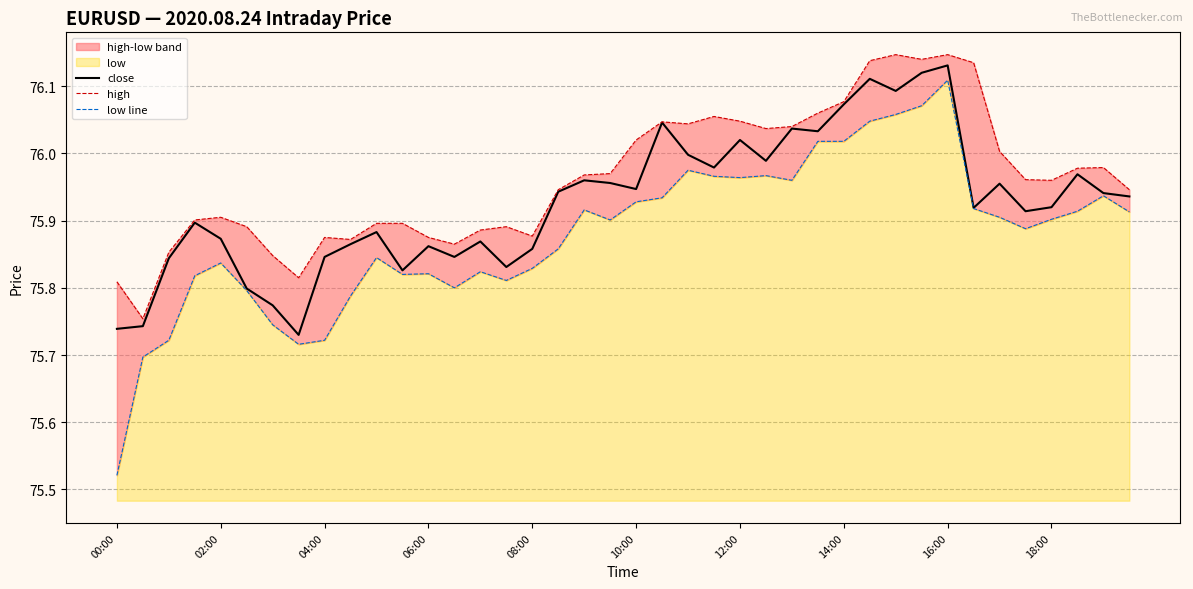

Which category has the highest value across all series?

30